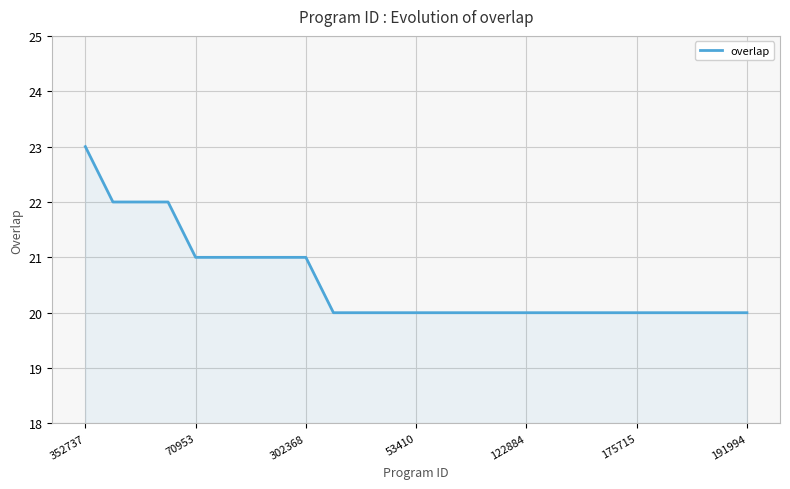

How many series are shown in this chart?

1